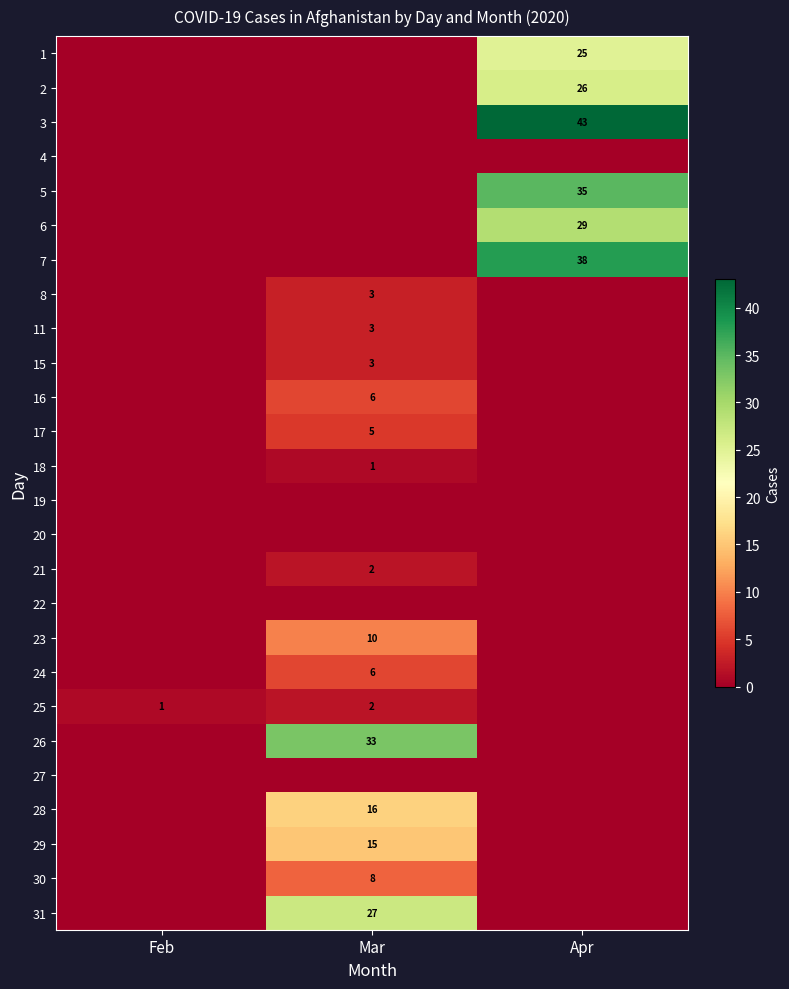

The 25 series shows 1 at Mar. True or false?

False